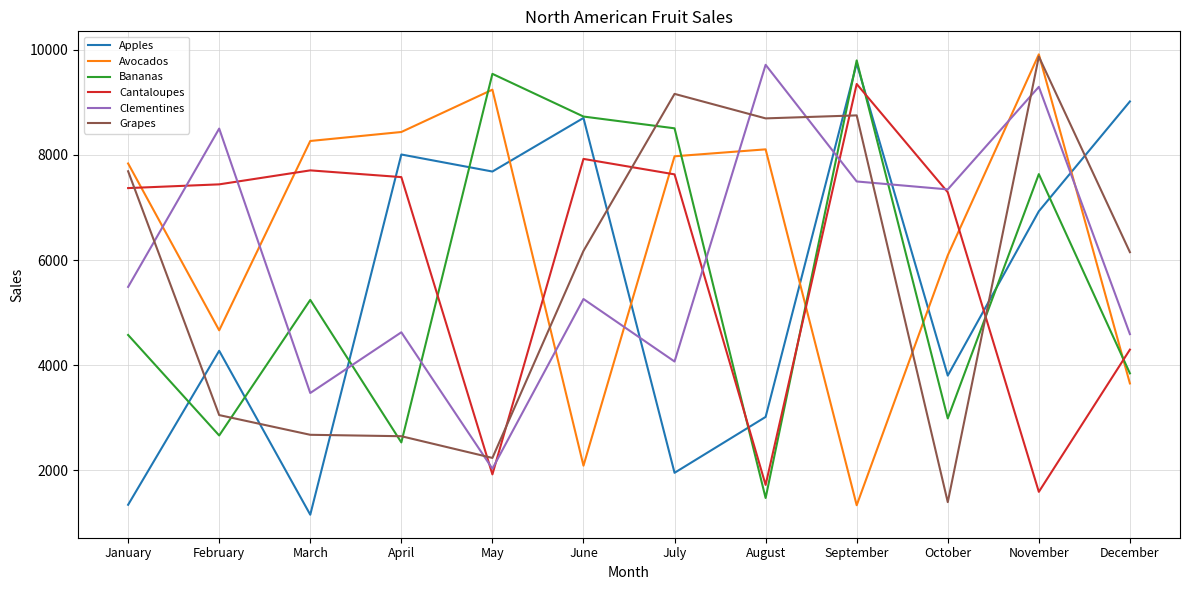

Which category has the lowest value in the Cantaloupes series?

November